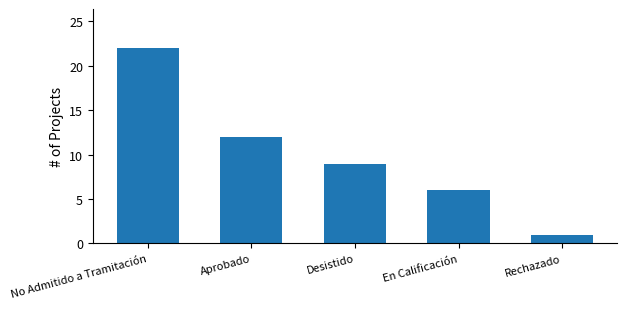

What is the difference between the values at Aprobado and Rechazado?

11